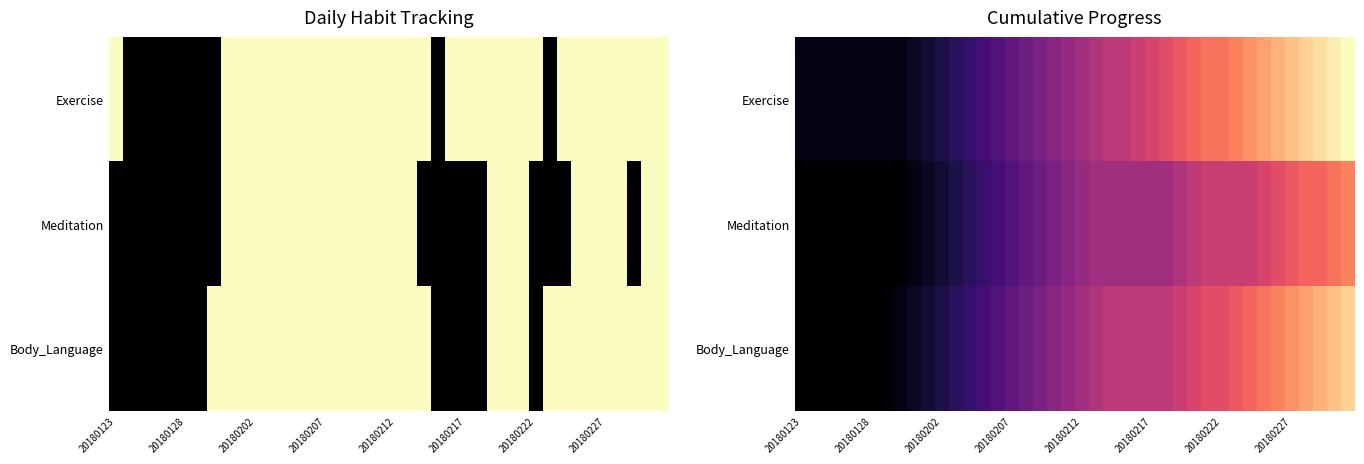

Count the number of categories in the chart.

40